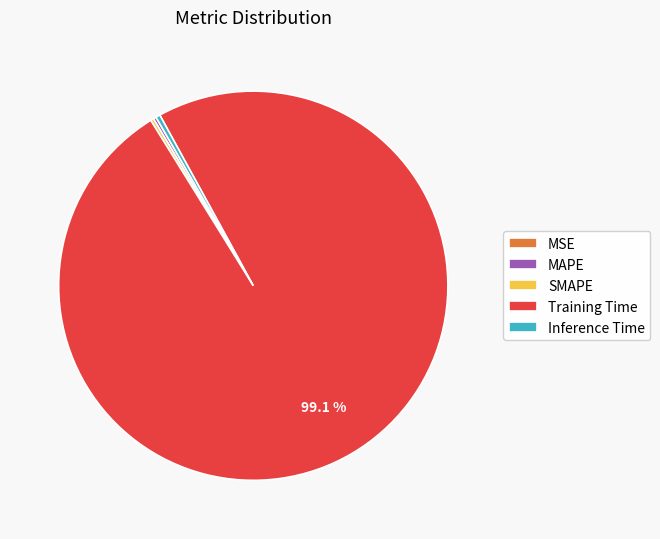

What is the majority slice?

Training Time